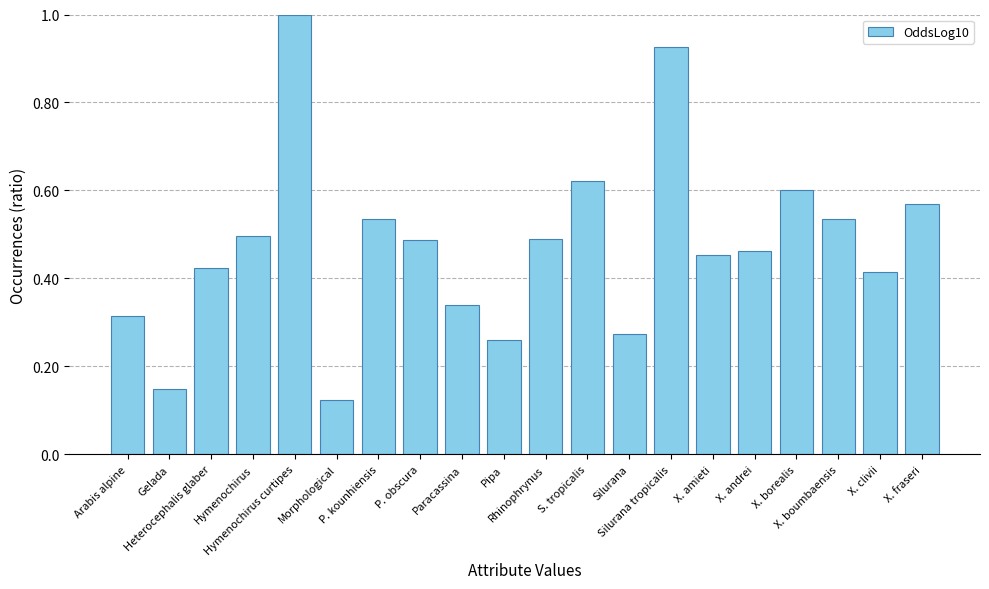

What is the difference between the second highest and minimum values?

0.8